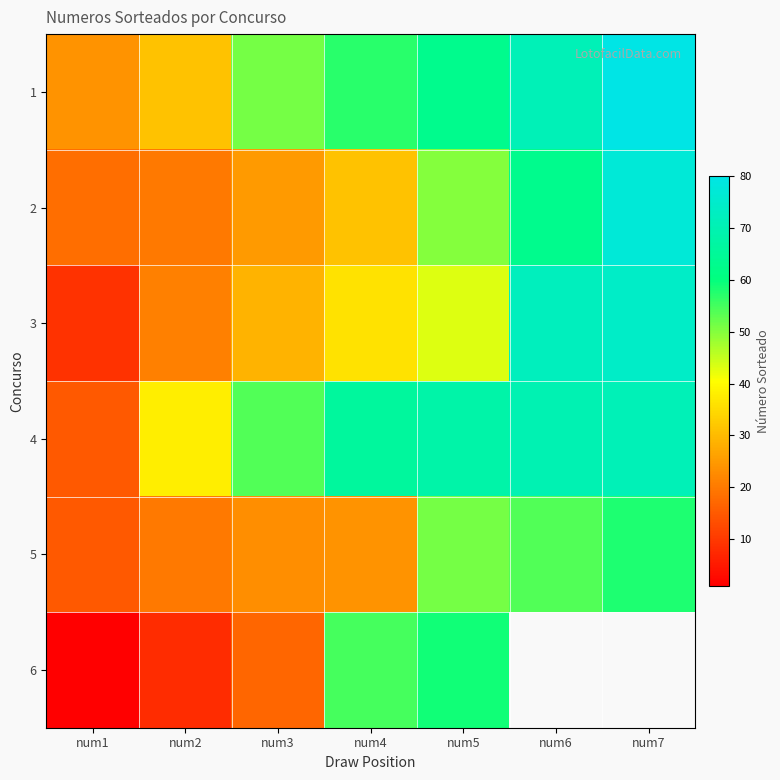

What is the sum of the 3 values at num1 and num6?

81.0